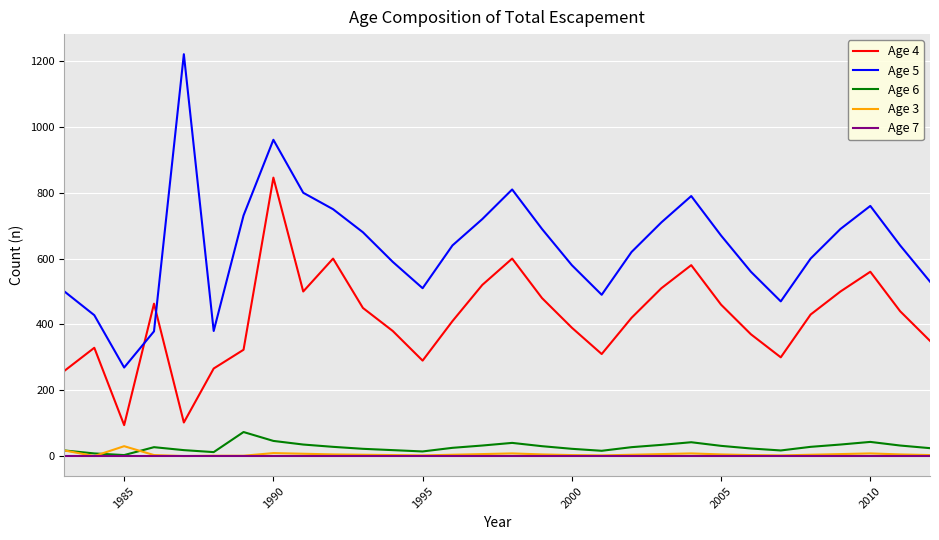

True or false: Age 4 and Age 5 cross at least once.

True